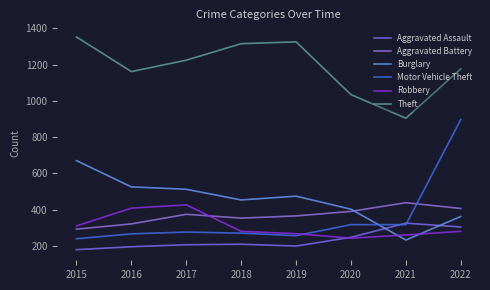

What are all the series names shown in the legend?

Aggravated Assault, Aggravated Battery, Burglary, Motor Vehicle Theft, Robbery, Theft